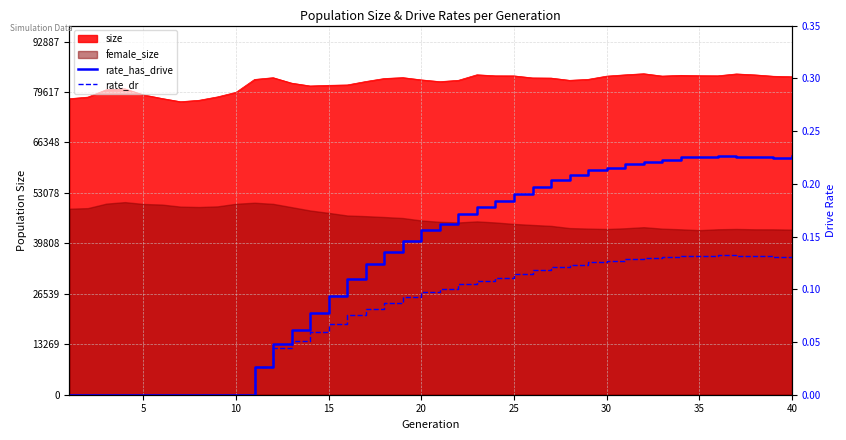

What is the highest value of the rate_dr series?

0.1